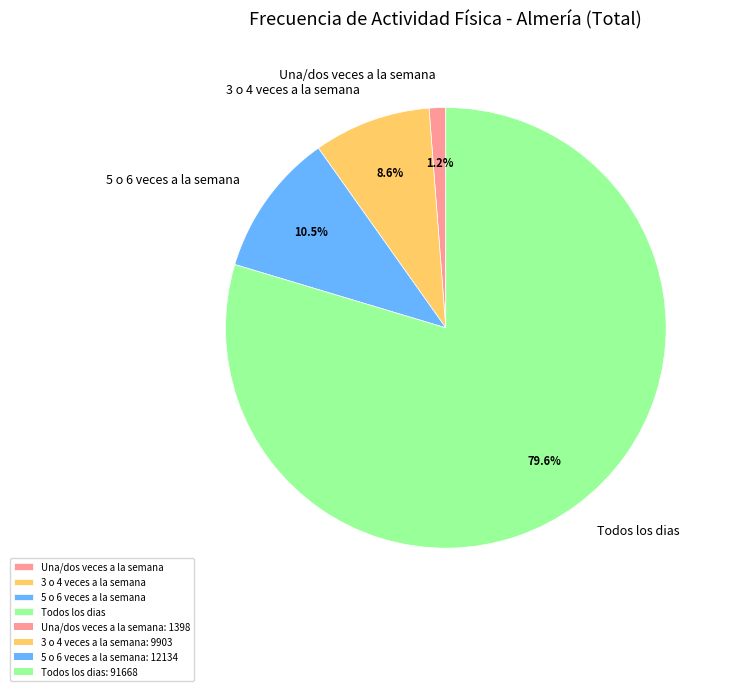

How many slices are in this pie chart?

4